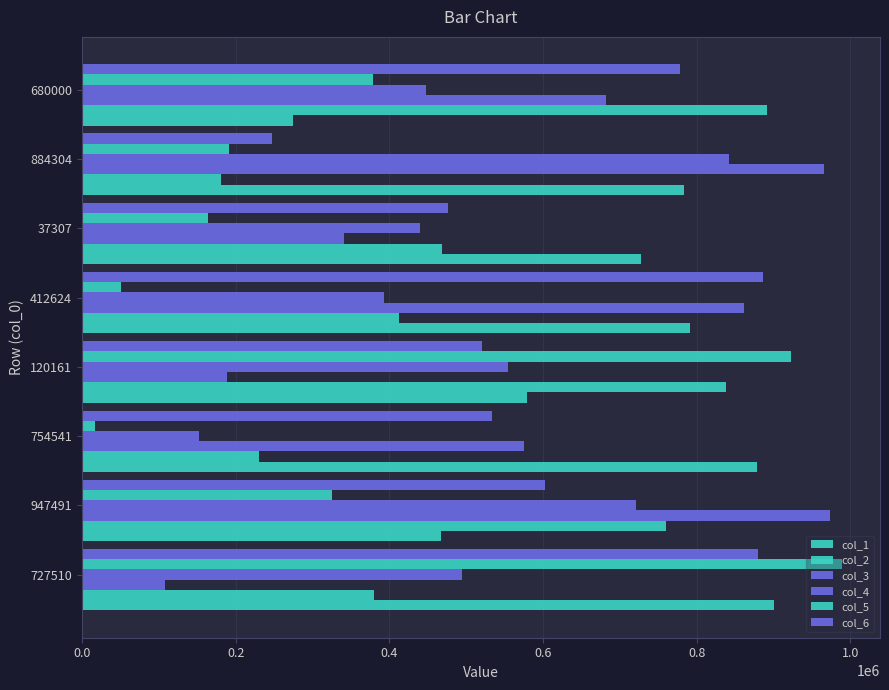

Which series has the largest range (max minus min)?

col_5